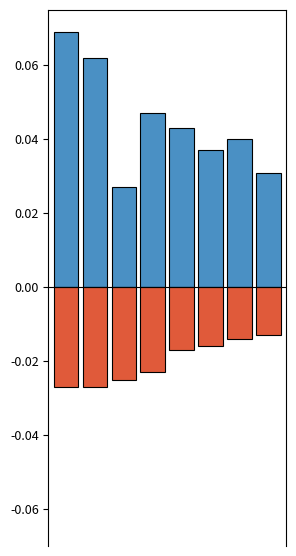

Reading right to left, transcribe all the data shown in this chart.

positive: 0.0	0.0	0.0	0.0	0.0	0.0	0.1	0.1
negative: -0.0	-0.0	-0.0	-0.0	-0.0	-0.0	-0.0	-0.0